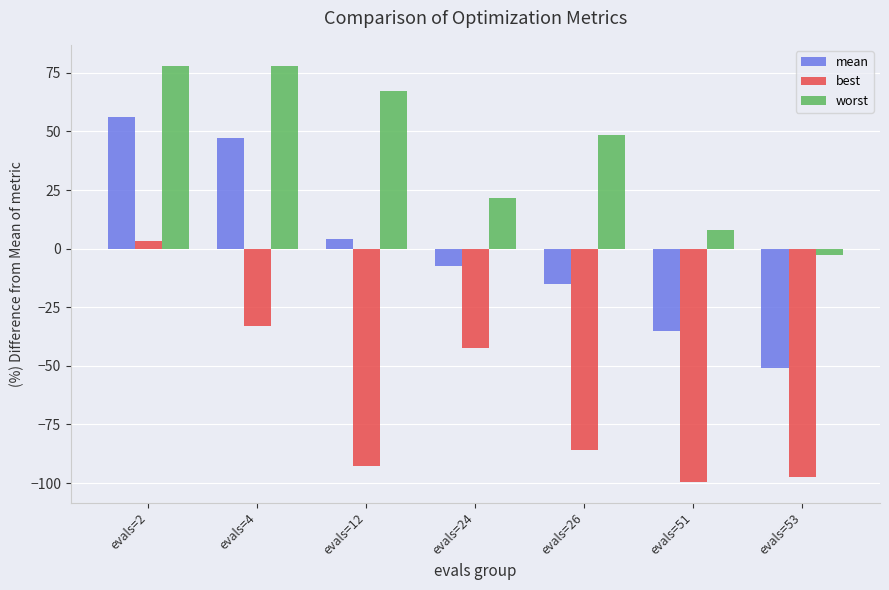

At evals=2, list the series in order from smallest to largest.

best, mean, worst